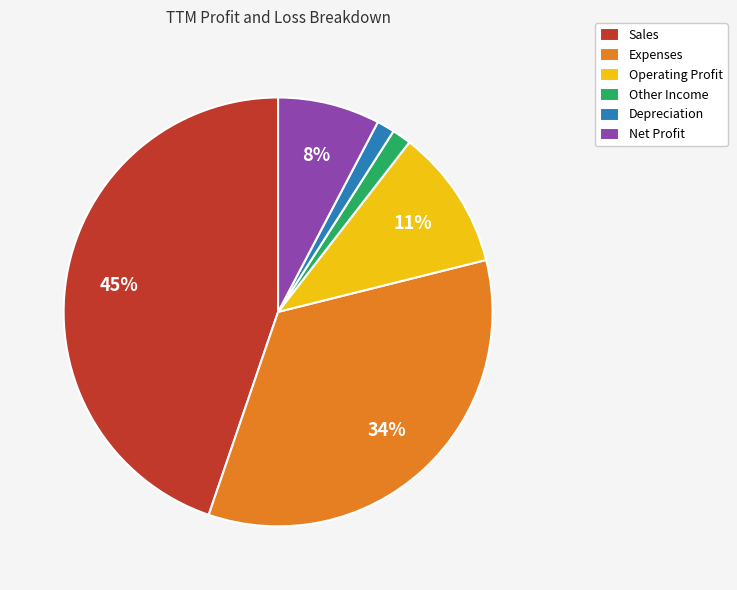

Count the number of slices in the pie.

6